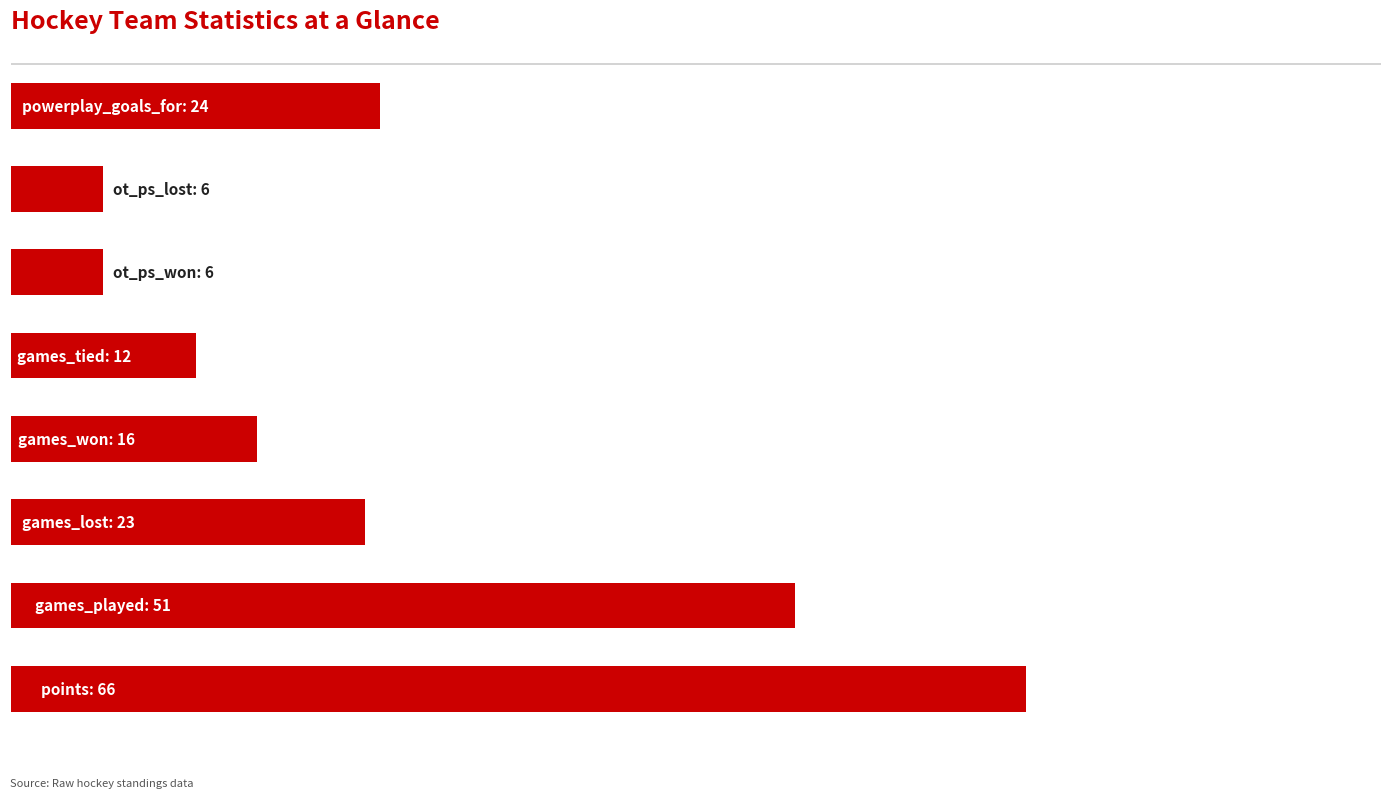

What is the maximum value shown in the chart?

66